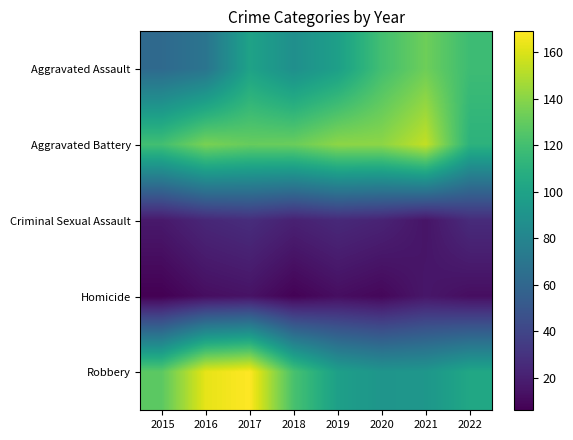

Which series has the largest total across all categories?

Aggravated Battery